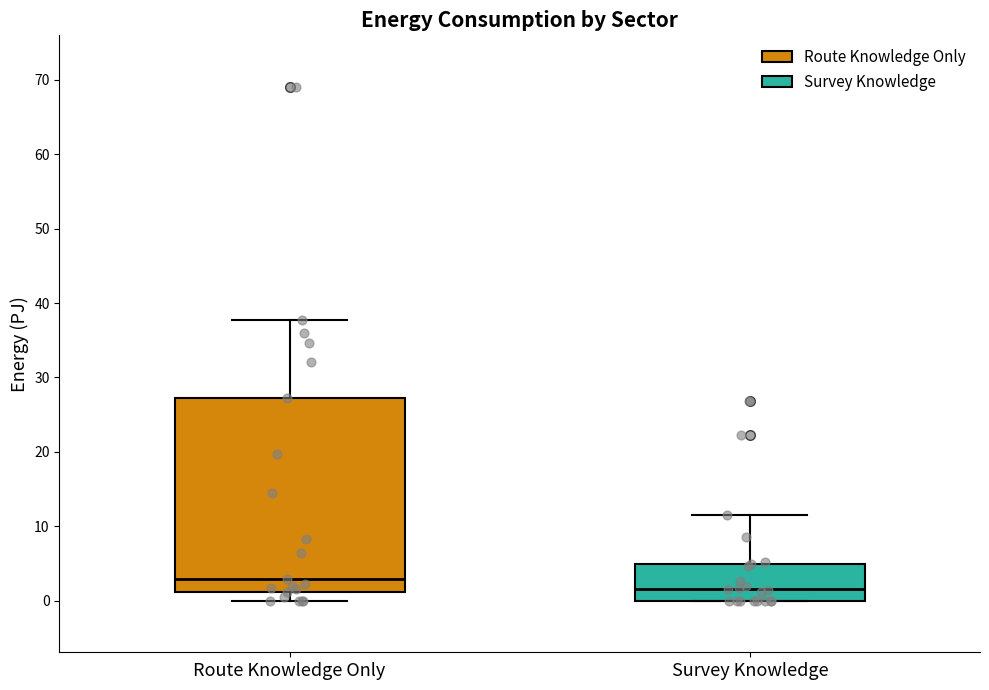

Where does the lower whisker of the box for Route Knowledge Only end on the y-axis? The values are not printed on the chart, so give them approximately, as read against the axis.

0